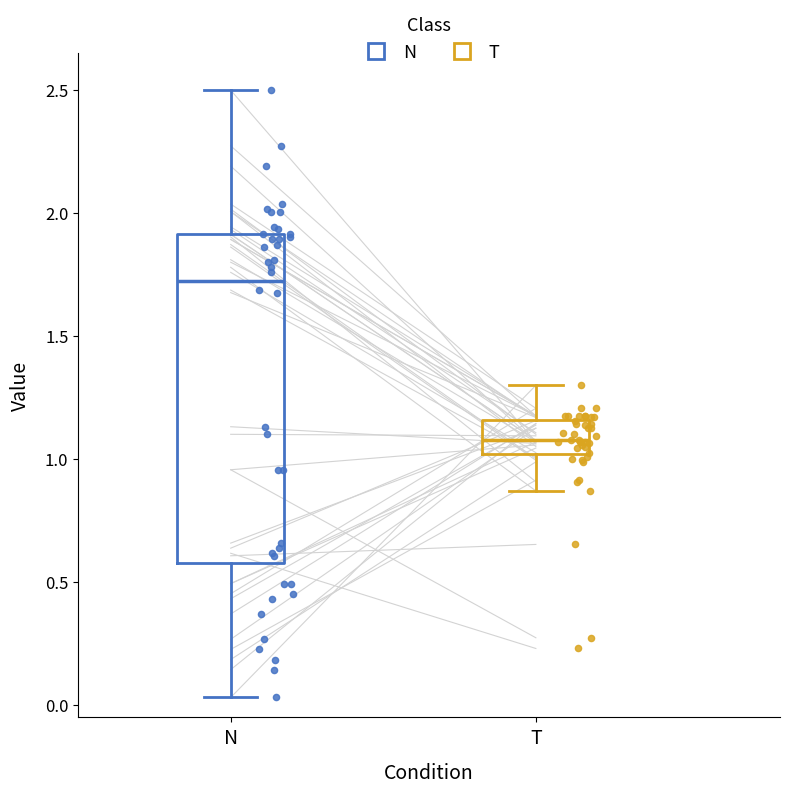

Where does the median line of the box for T sit on the y-axis? The values are not printed on the chart, so give them approximately, as read against the axis.

1.10